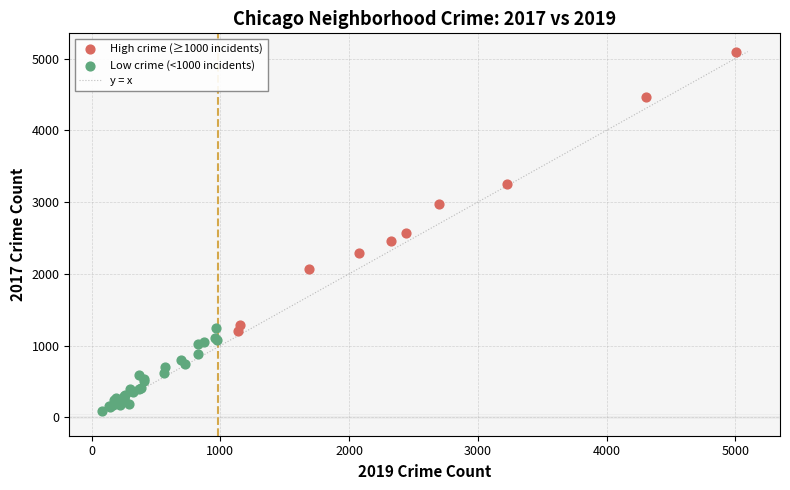

Which series reaches the maximum Y coordinate?

High crime (≥1000 incidents)